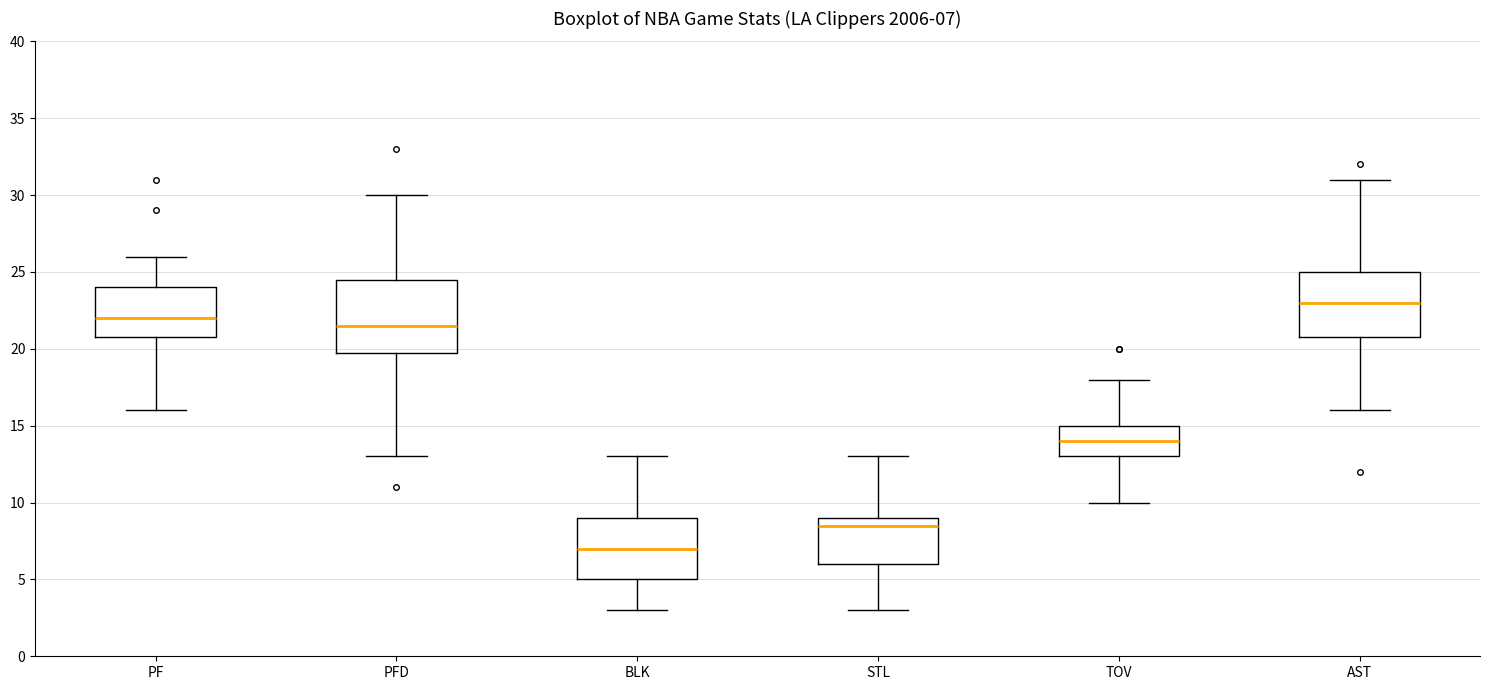

Which box's median line is the highest?

AST